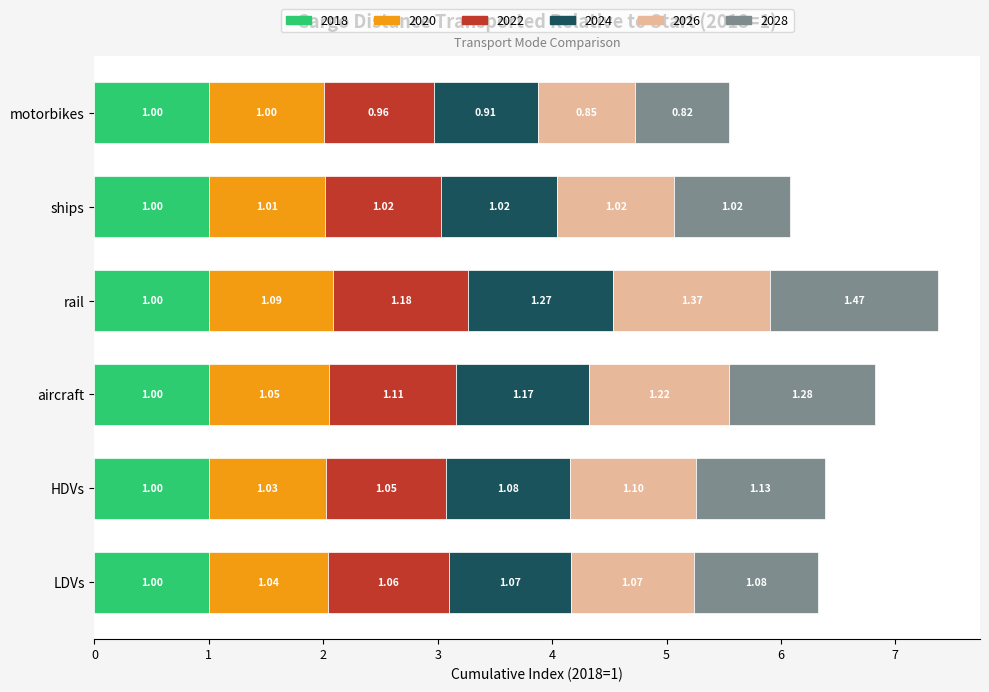

What is the total value across all series at LDVs?

6.3